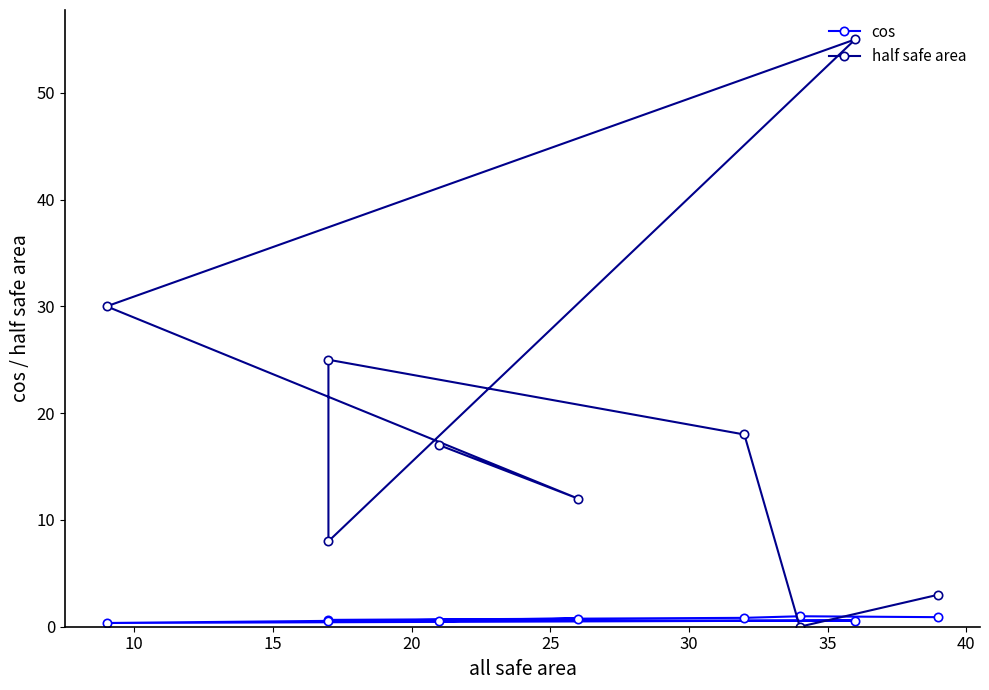

The cos series shows 0.6 at 25. True or false?

True